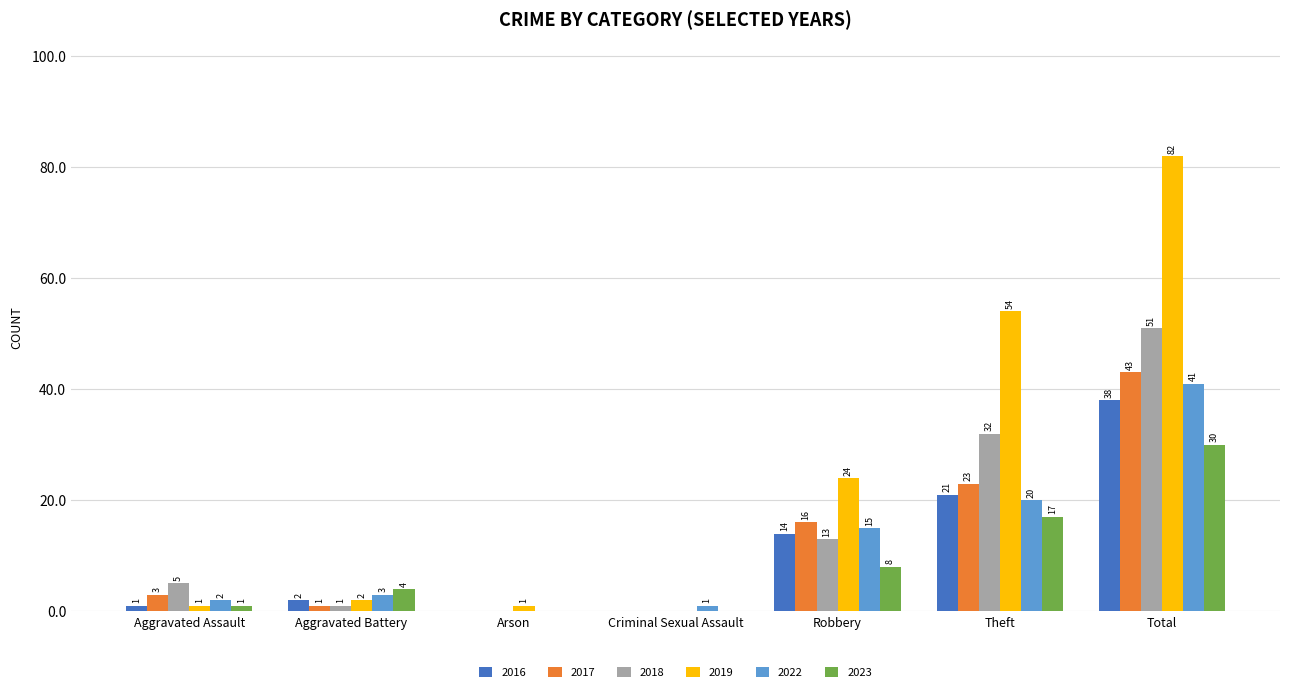

Which series changed the most between Aggravated Battery and Arson?

2023